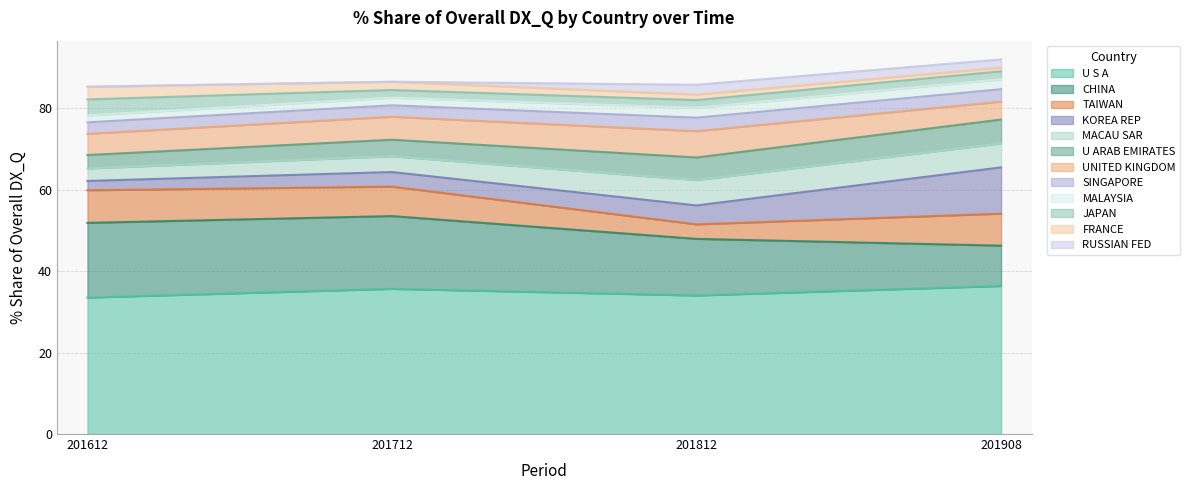

How many lines are shown in the chart?

12